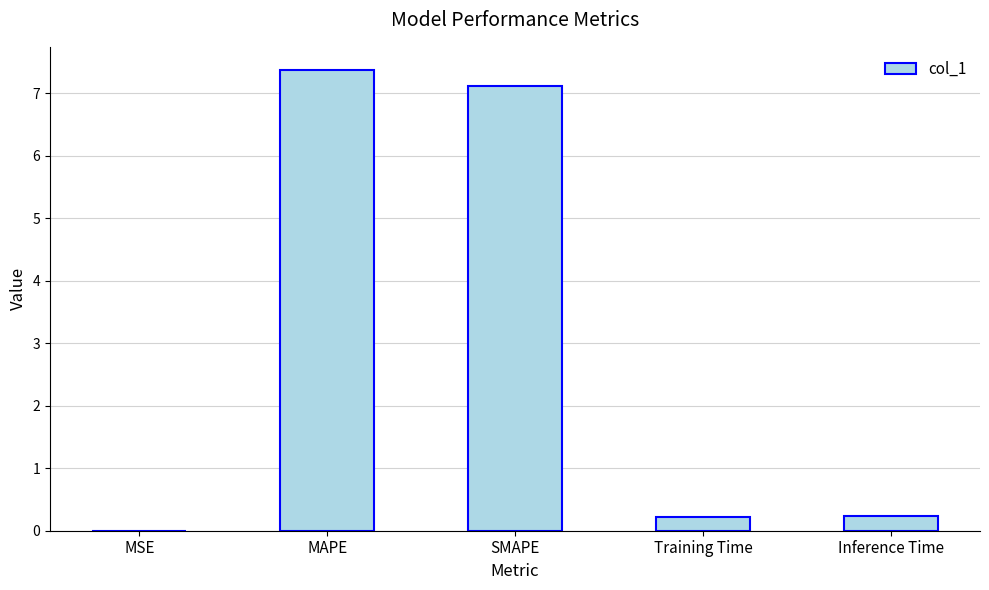

What is the sum of all values?

15.0